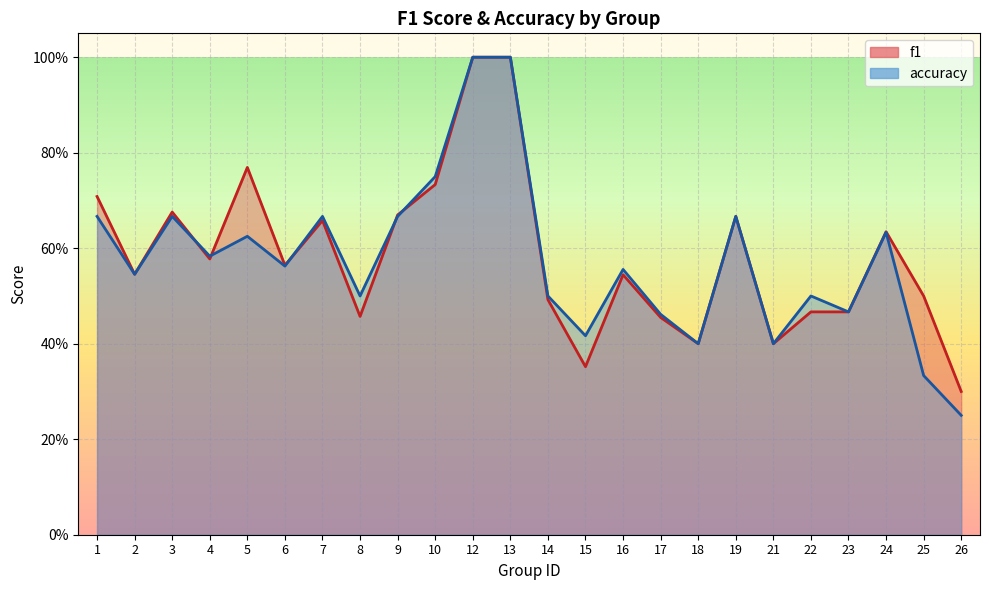

How many accuracy values are between 0 and 1?

24